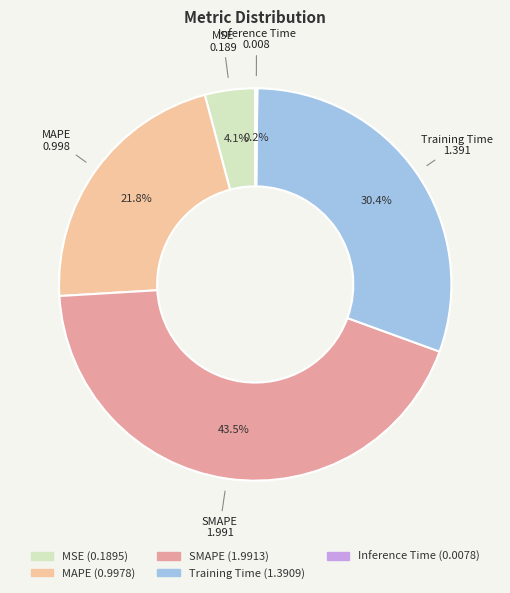

What is the total percentage of MSE and MAPE?

25.9%